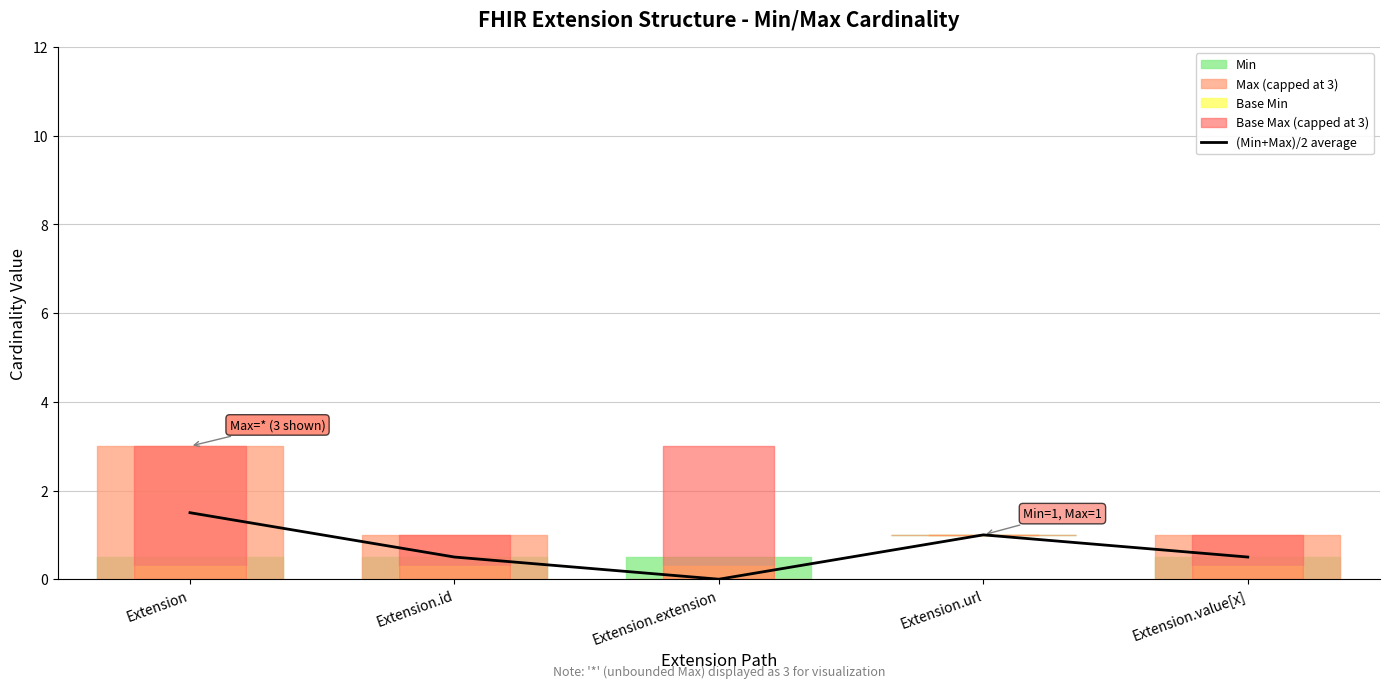

Between Extension.id and Extension.extension, which is larger?

Extension.id